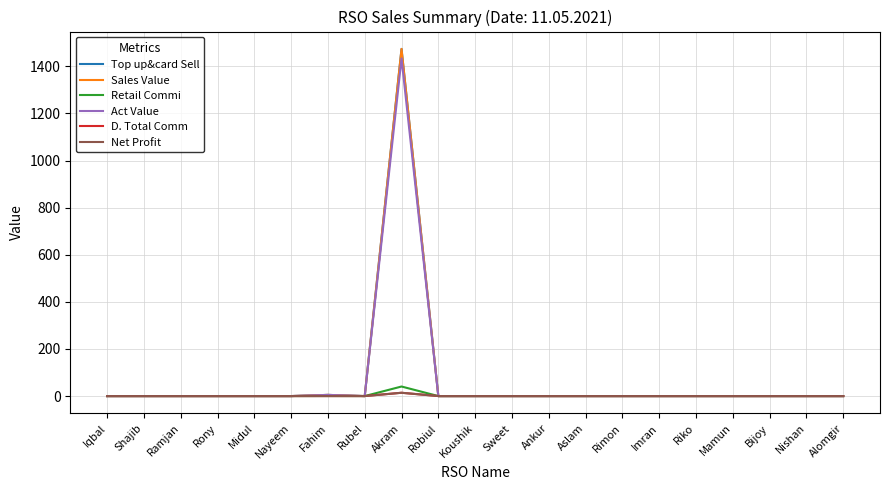

True or false: Act Value and Top up&card Sell intersect in this chart.

False